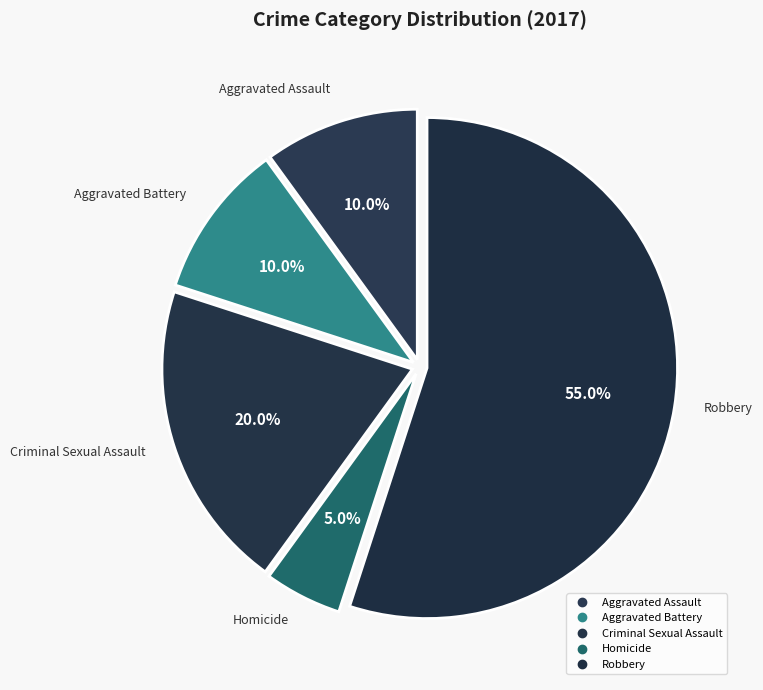

How many segments does this pie chart have?

5